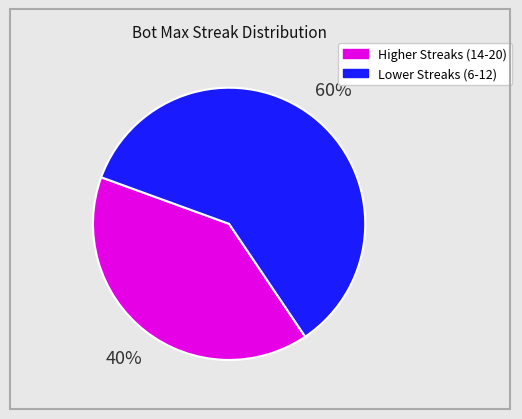

Does any single category account for the majority?

Yes